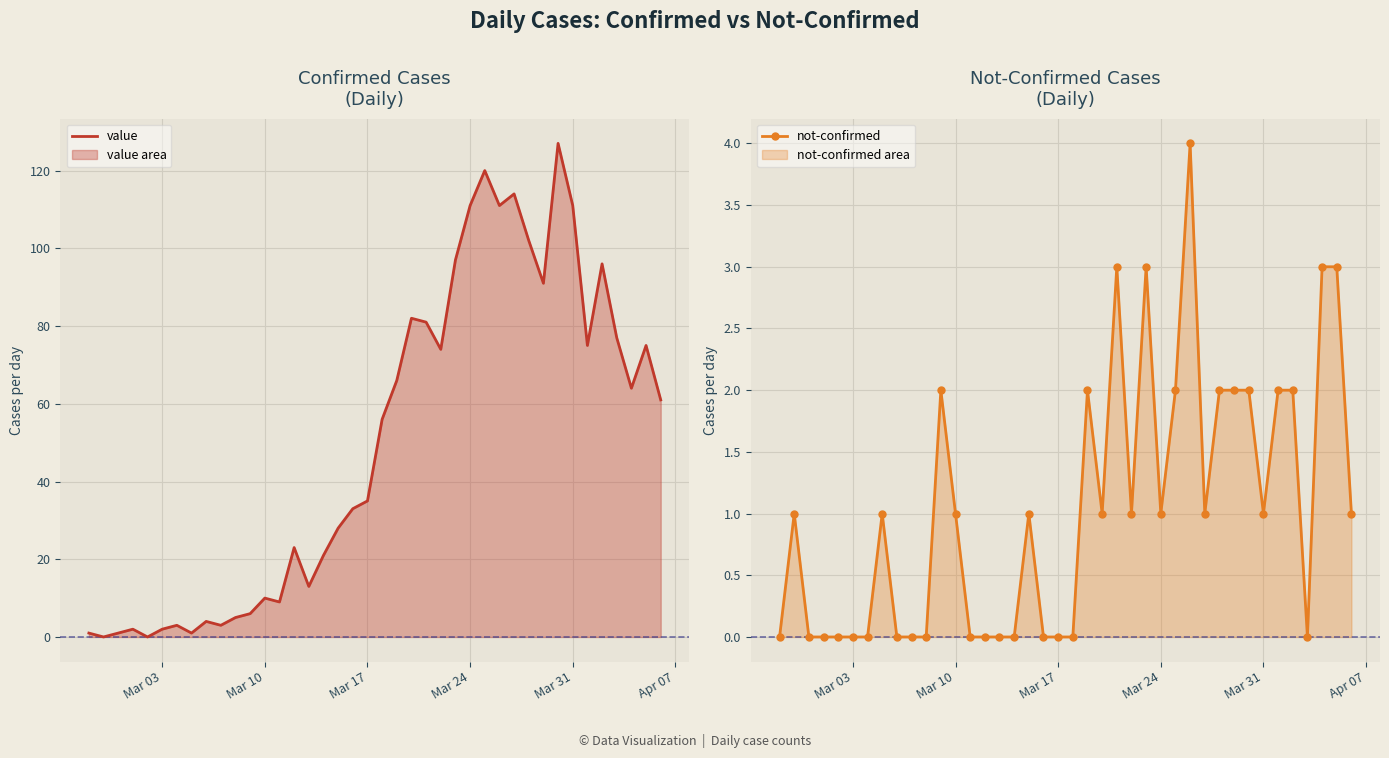

Does the chart display data point markers on the line(s)?

No